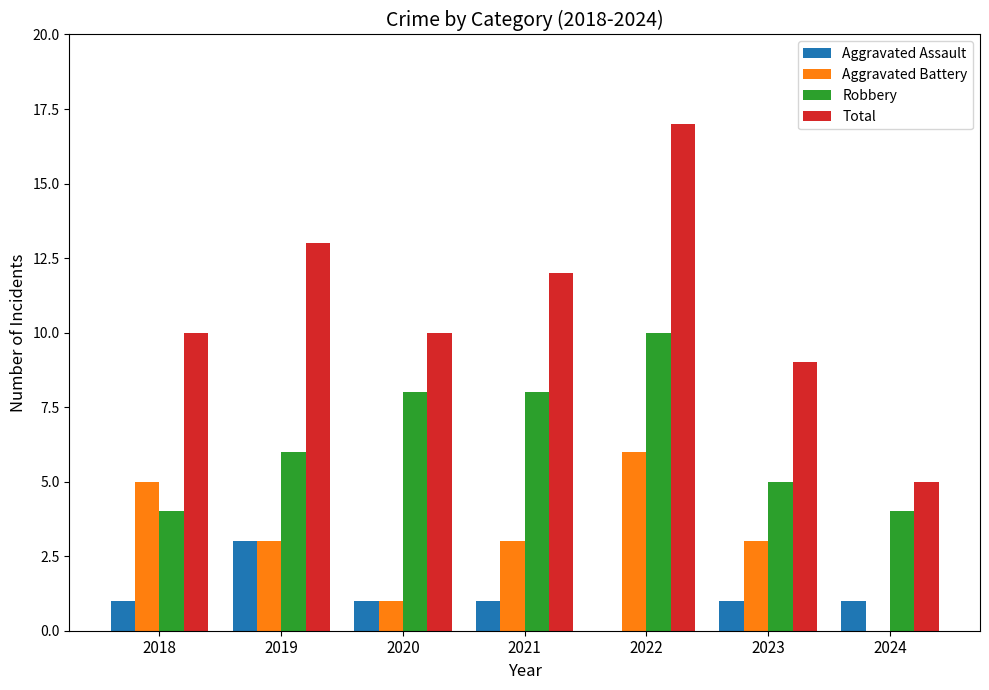

Is the value of Total at 2018 greater than the value of Aggravated Assault at 2022?

Yes